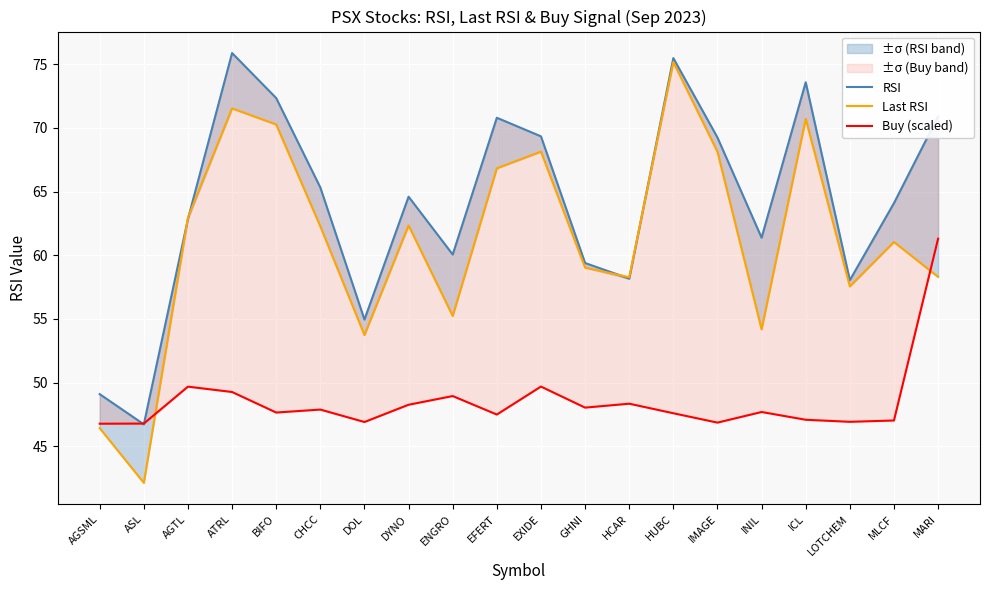

Does the chart display data point markers on the line(s)?

No